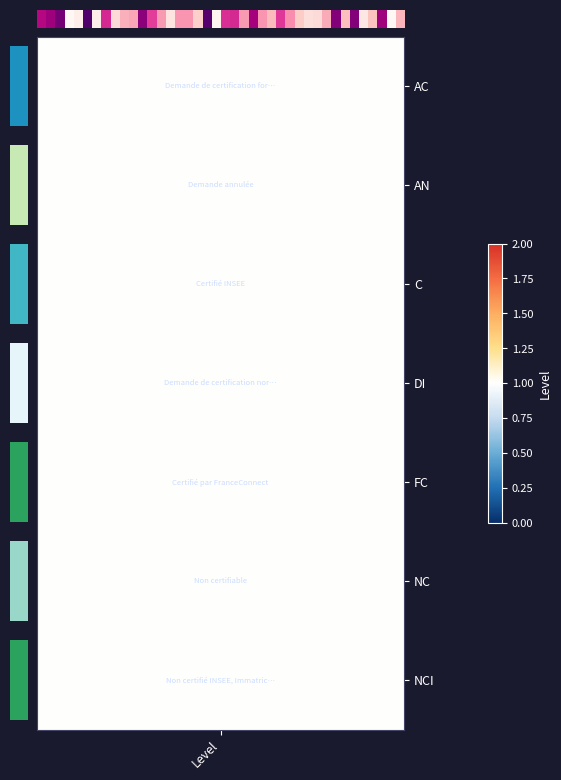

What is the difference between the maximum and second lowest values?

59